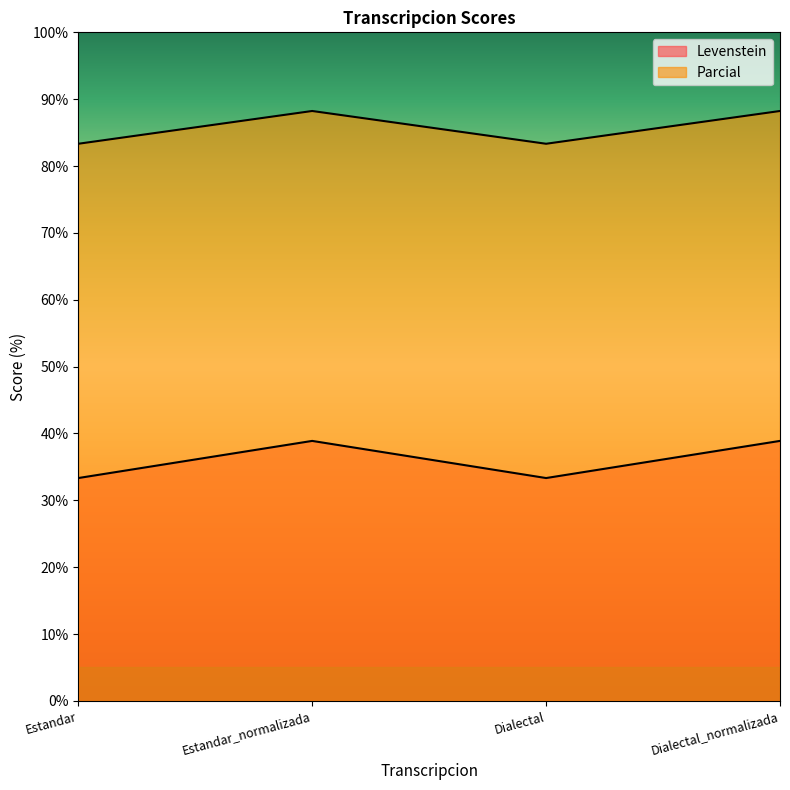

True or false: Parcial has more than 1 points higher than both neighbors.

False